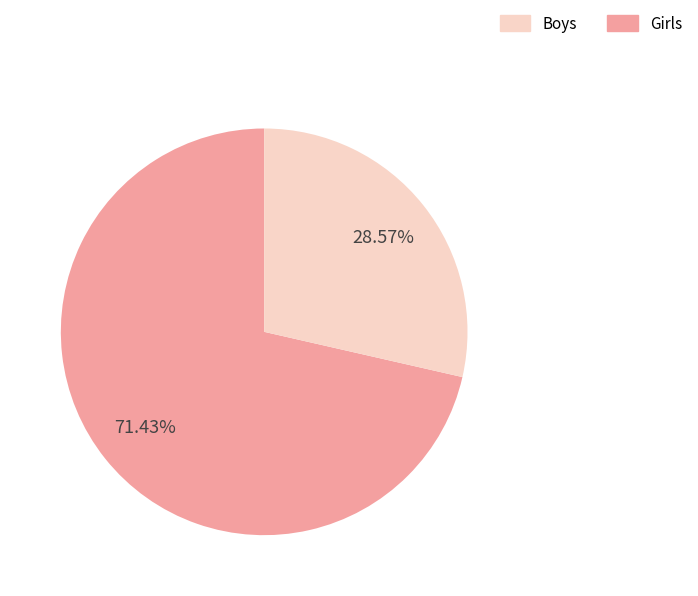

How many slices are in this pie chart?

2